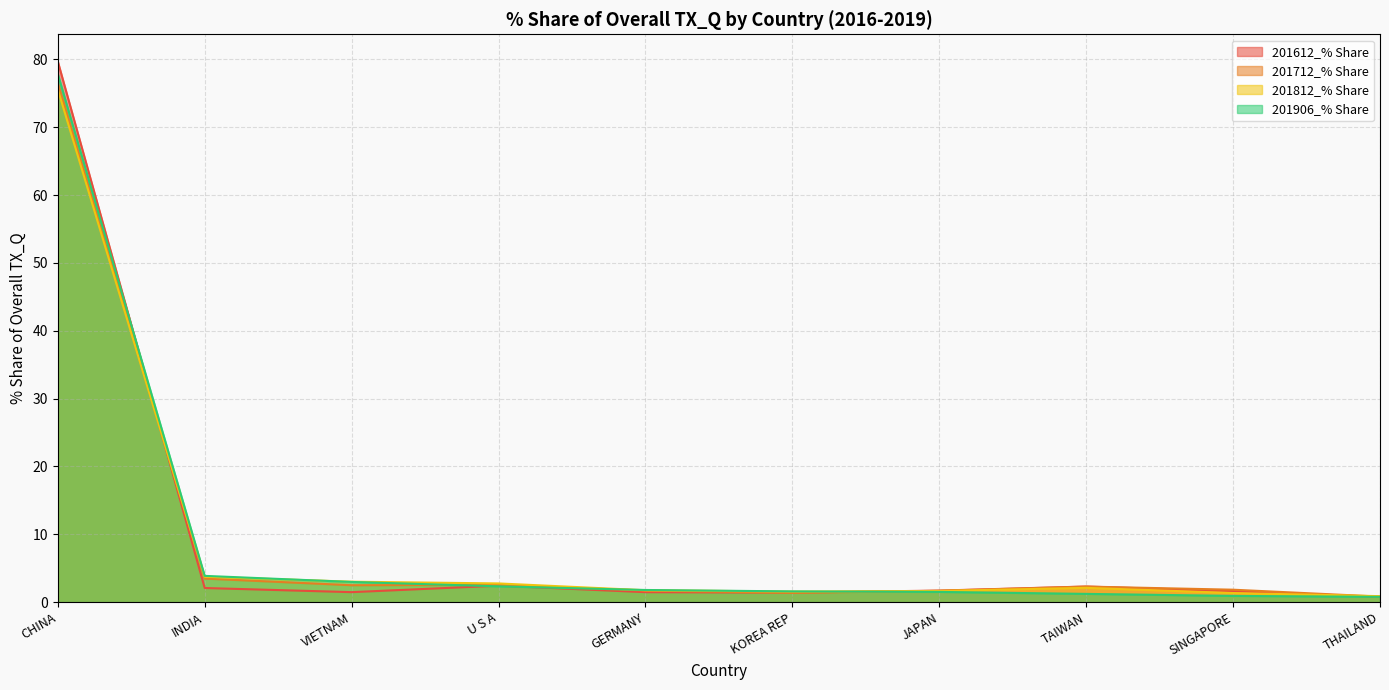

Reading right to left, list all the values displayed in this chart.

201612_% Share: 0.8	1.6	2.3	1.7	1.4	1.5	2.4	1.5	2.1	79.7
201712_% Share: 0.8	1.8	2.3	1.7	1.4	1.7	2.5	2.5	3.5	76.5
201812_% Share: 0.9	1.3	2.1	1.6	1.6	1.8	2.8	3.0	3.7	75.6
201906_% Share: 0.8	0.9	1.2	1.5	1.6	1.8	2.3	3.0	3.9	77.9